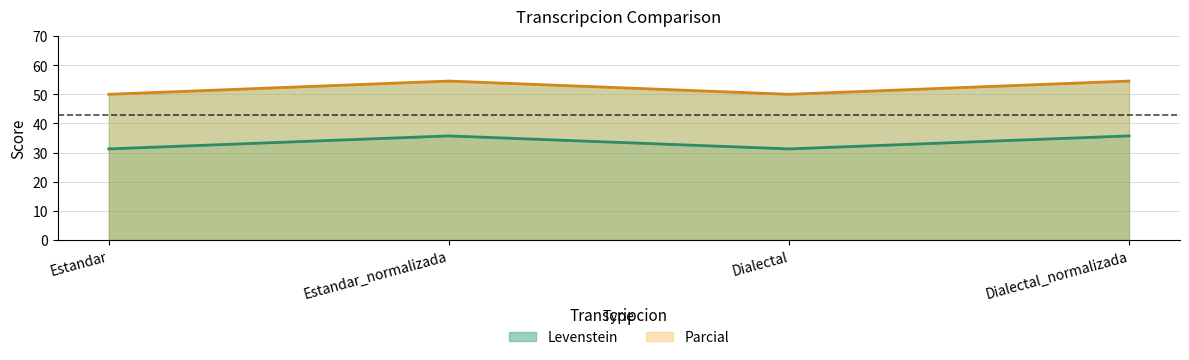

Reading left to right, list all the values displayed in this chart.

Levenstein: Estandar=31.2	Estandar_normalizada=35.7	Dialectal=31.2	Dialectal_normalizada=35.7
Parcial: Estandar=50.0	Estandar_normalizada=54.5	Dialectal=50.0	Dialectal_normalizada=54.5